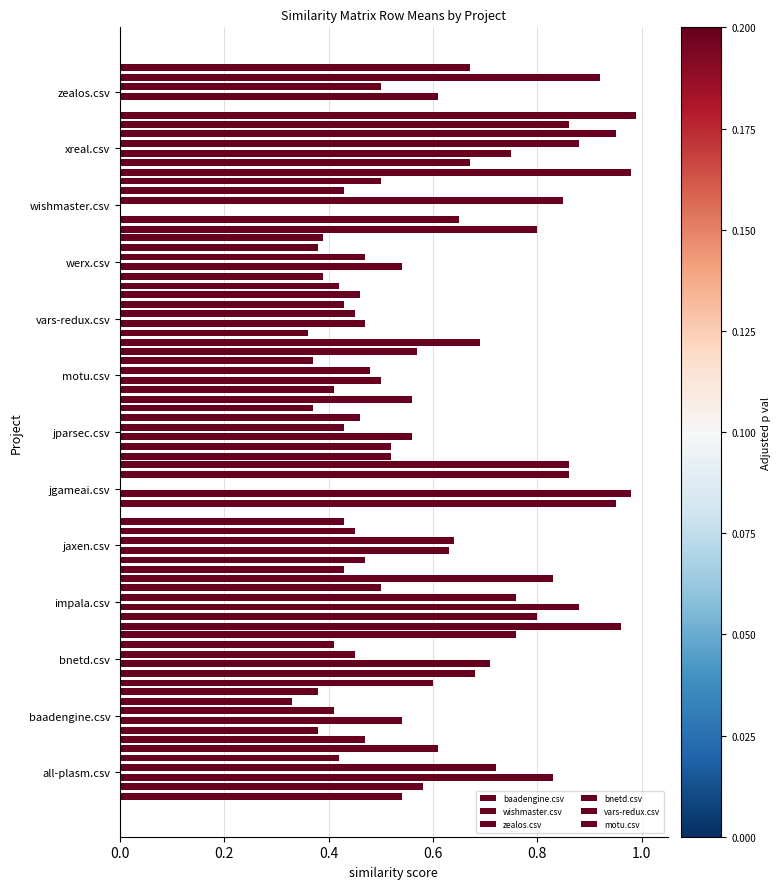

What is the value of the vars-redux.csv bar at the 8th from the left?

0.4